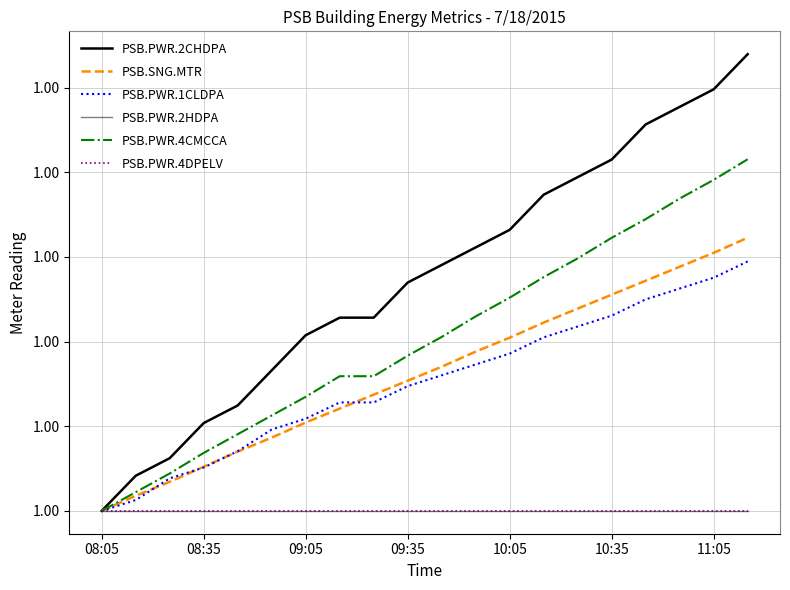

Does the chart have visible grid lines?

Yes